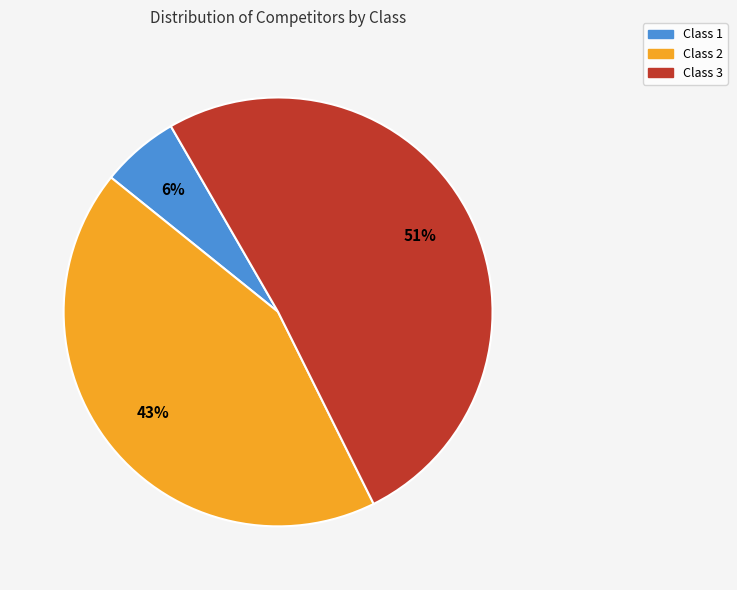

To the nearest percent, what percentage of the pie is Class 3?

51%